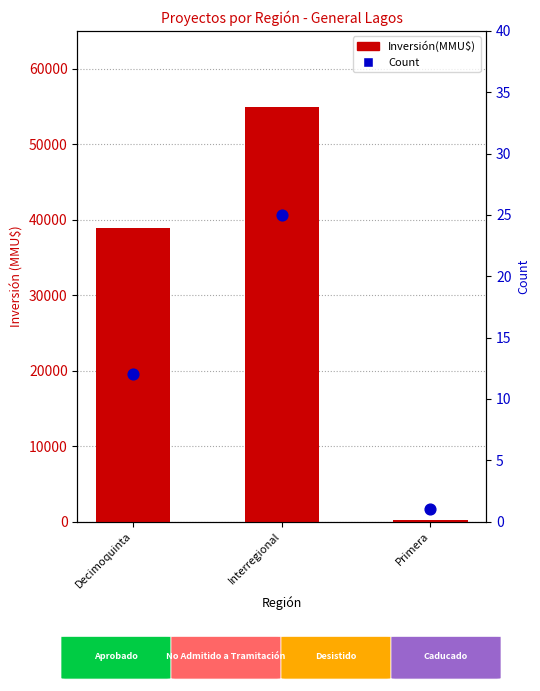

What is the total value across all series at Primera?

224